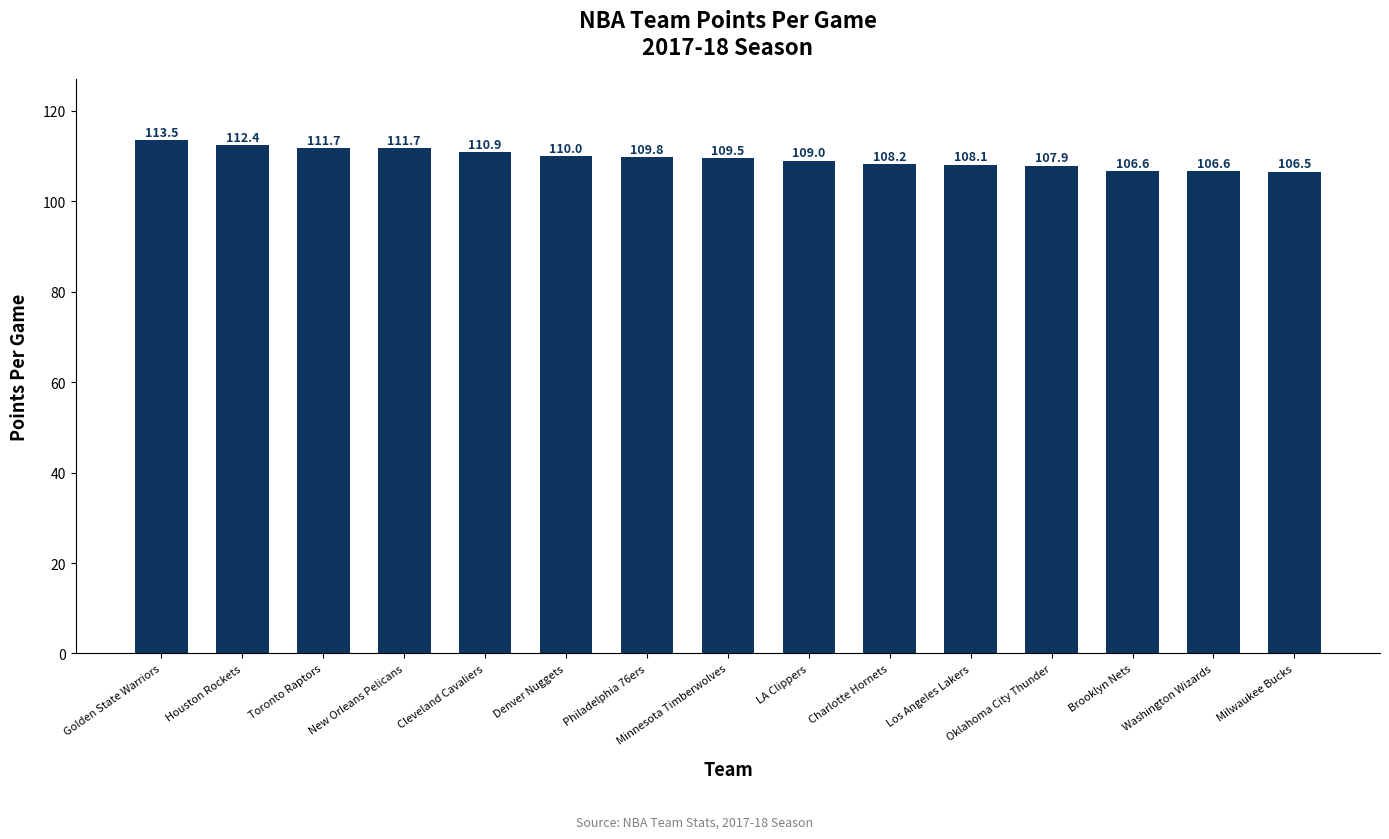

Reading left to right, what are all the values shown in this chart?

Golden State Warriors=113.5	Houston Rockets=112.4	Toronto Raptors=111.7	New Orleans Pelicans=111.7	Cleveland Cavaliers=110.9	Denver Nuggets=110.0	Philadelphia 76ers=109.8	Minnesota Timberwolves=109.5	LA Clippers=109.0	Charlotte Hornets=108.2	Los Angeles Lakers=108.1	Oklahoma City Thunder=107.9	Brooklyn Nets=106.6	Washington Wizards=106.6	Milwaukee Bucks=106.5